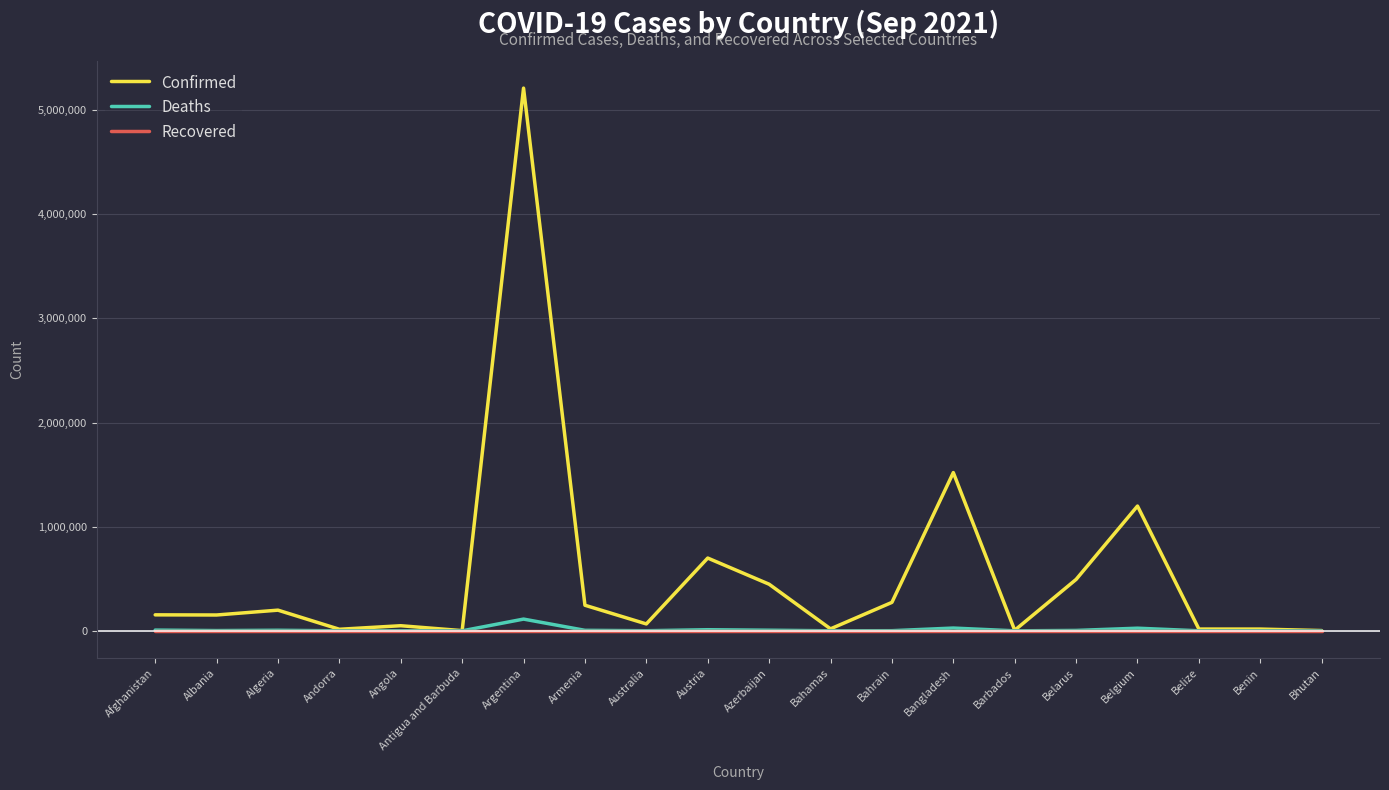

Rank the series by their maximum value, from lowest to highest.

Recovered, Deaths, Confirmed